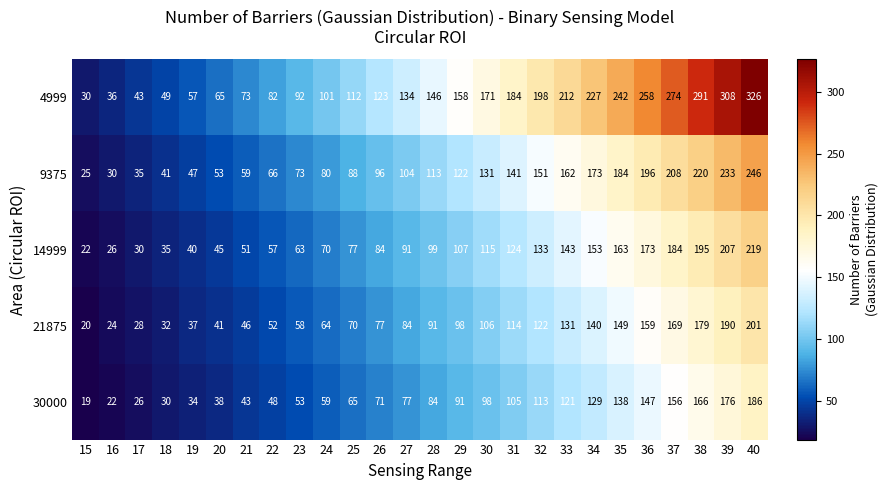

The value of 4999 at 17 is 43. True or false?

True